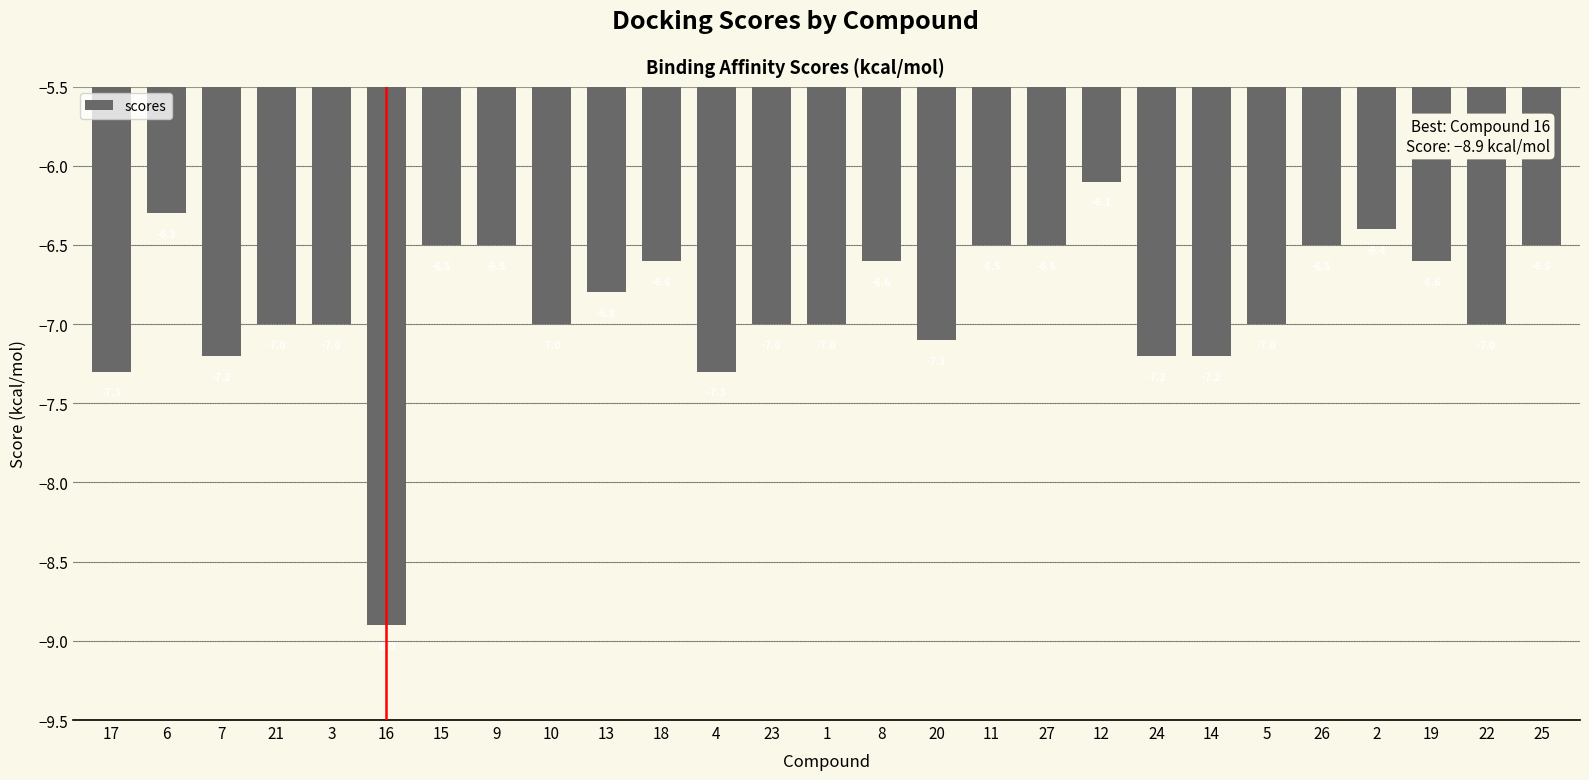

Is it true that the value at 7 is -2.7?

False